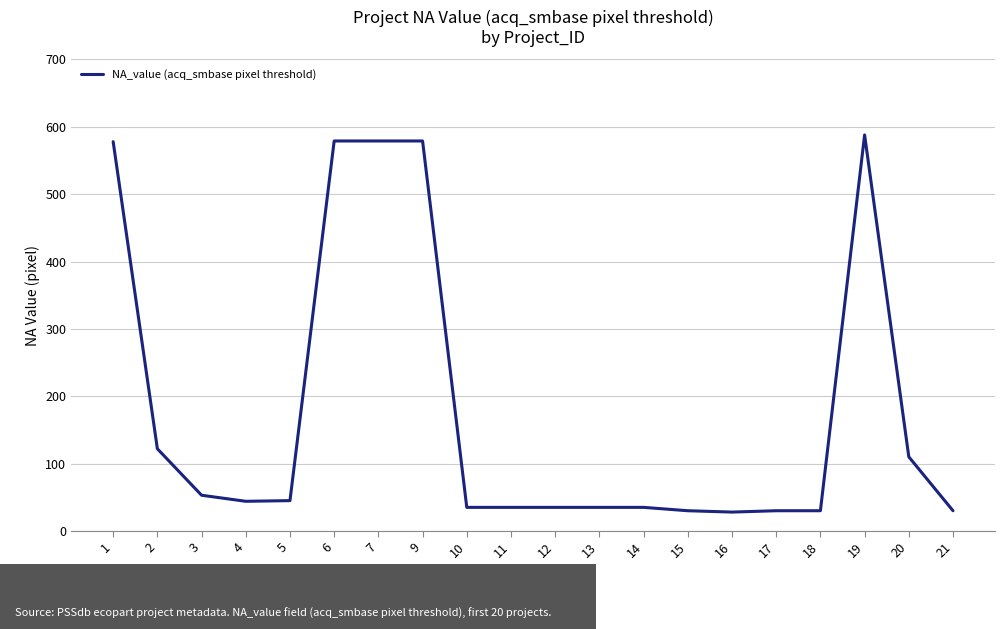

What is the difference between the maximum and minimum values?

560